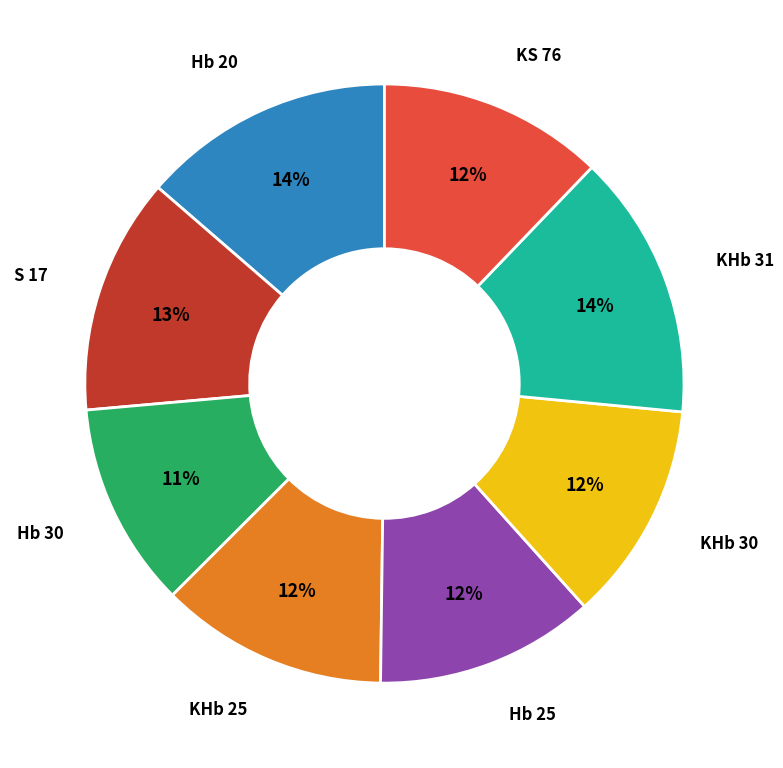

Does any single category account for the majority?

No